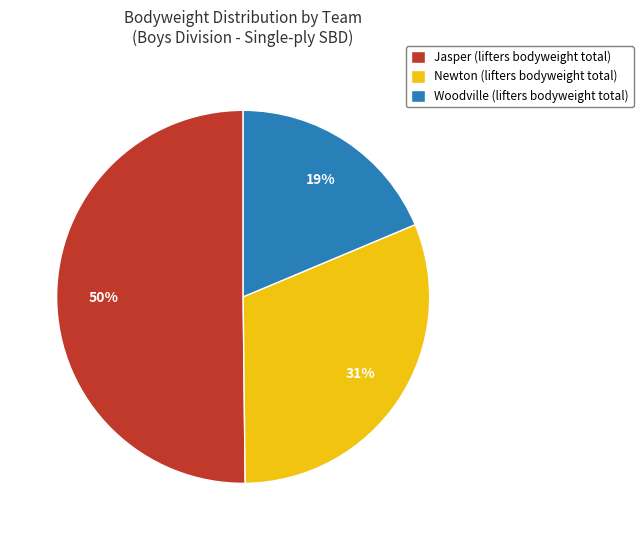

What percentage is the Jasper (lifters bodyweight total) slice, to the nearest percent?

50%